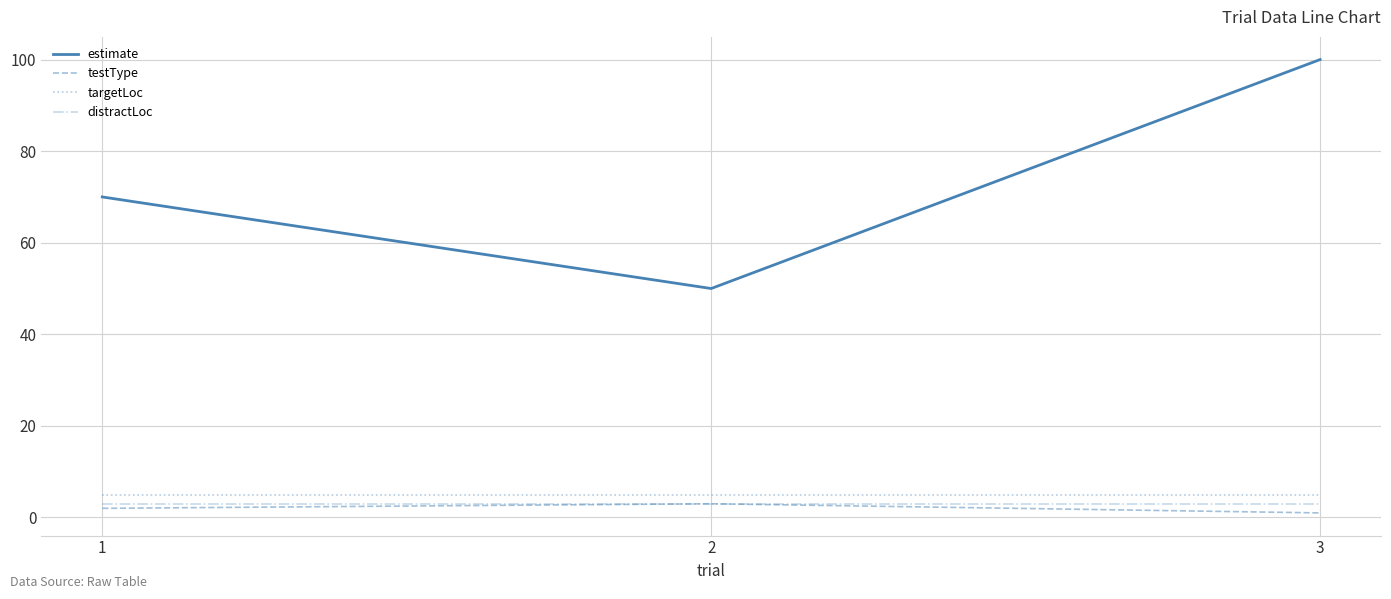

At which category is the sum across all series the highest?

3